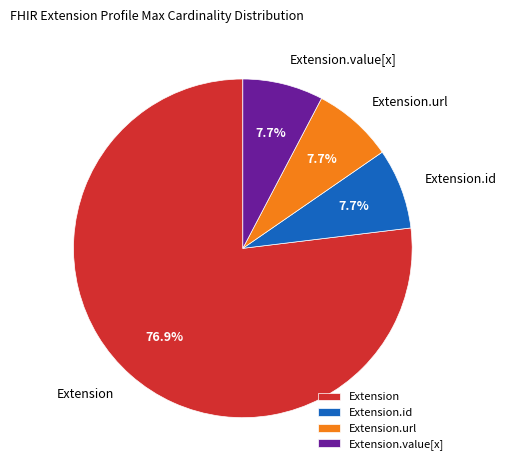

Count the number of slices in the pie.

4